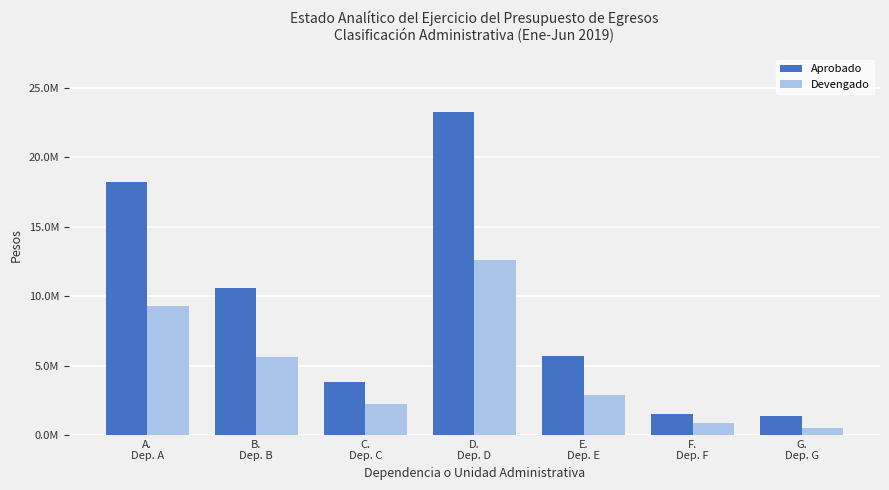

Which series has the largest range (max minus min)?

Aprobado